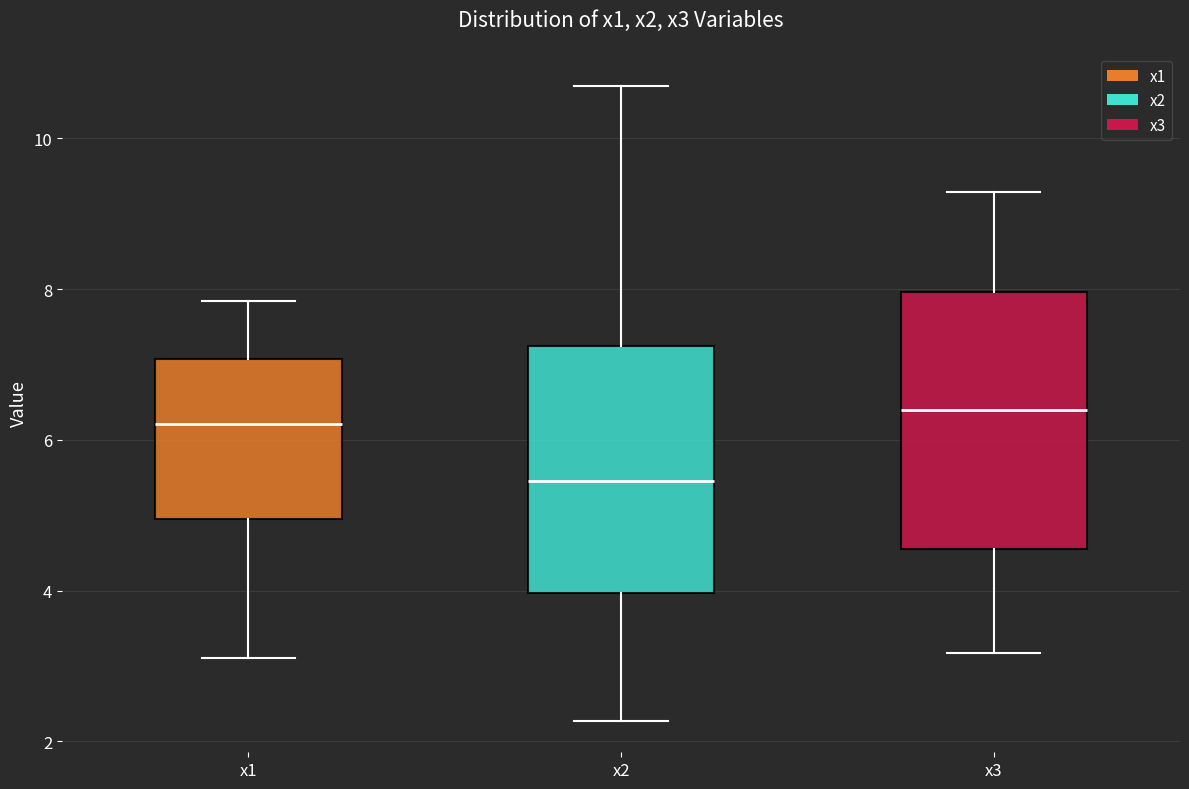

Where does the median line of the box for x3 sit on the y-axis? The values are not printed on the chart, so give them approximately, as read against the axis.

6.4